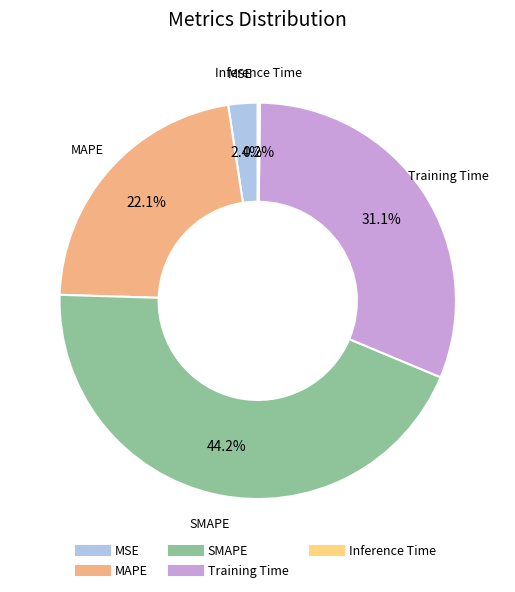

What is the ratio of the value at Training Time to the value at SMAPE?

0.7